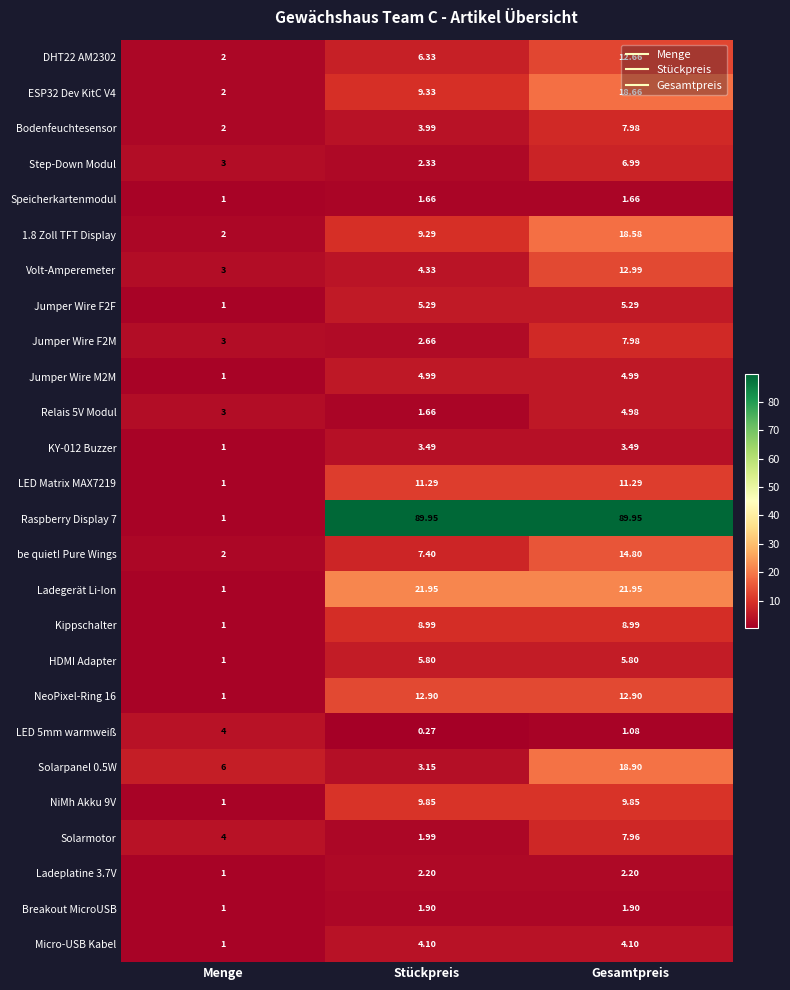

Where is Bodenfeuchtesensor nearest to the value 4?

Stückpreis